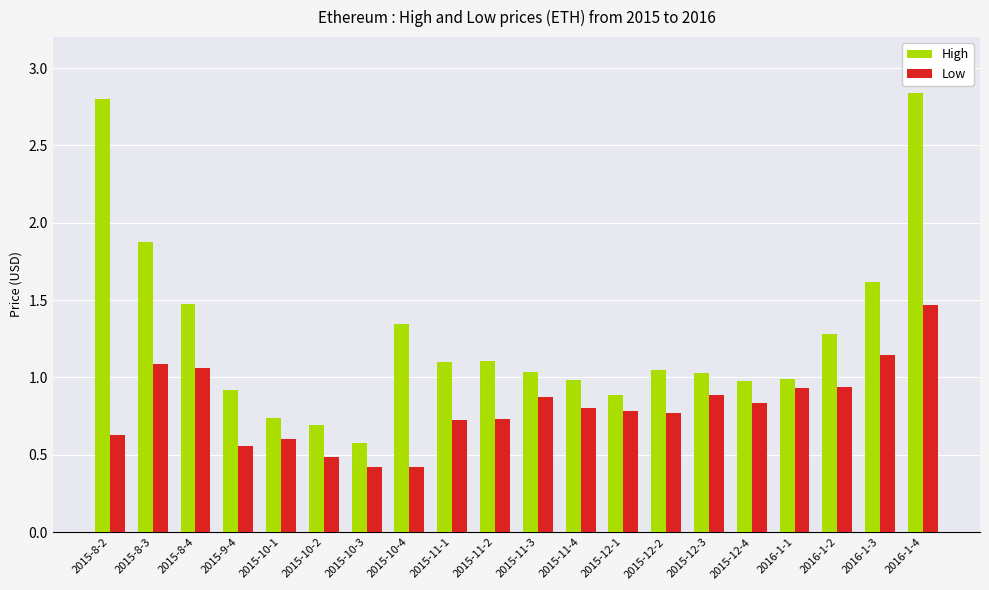

What is the difference between the Low values at 2015-8-3 and 2015-9-4?

0.5